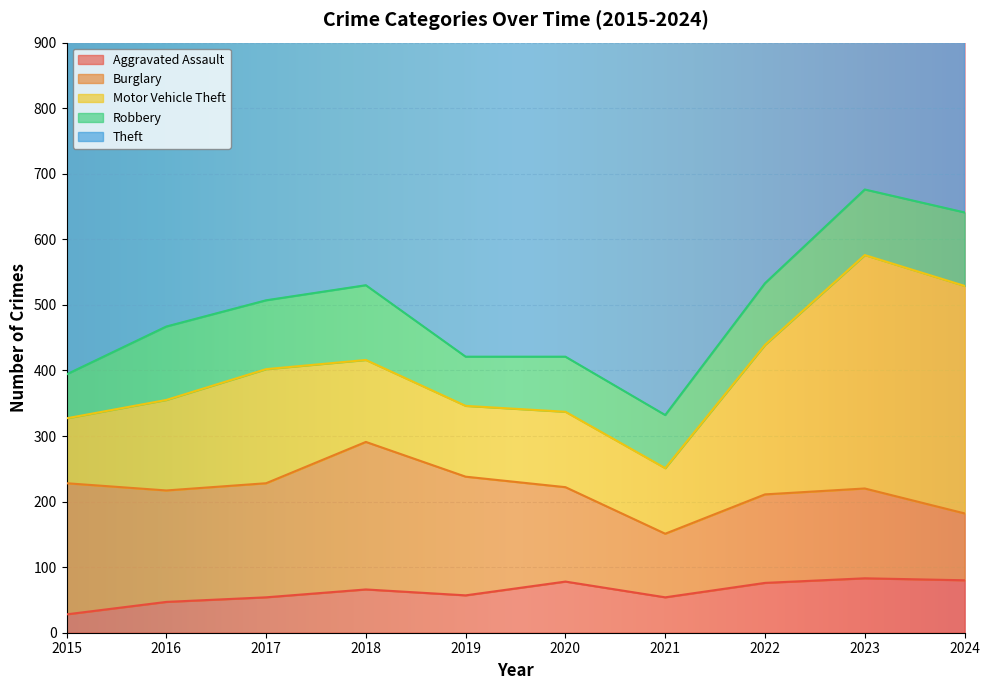

What is the spread (max minus min) of values at 2018?

615